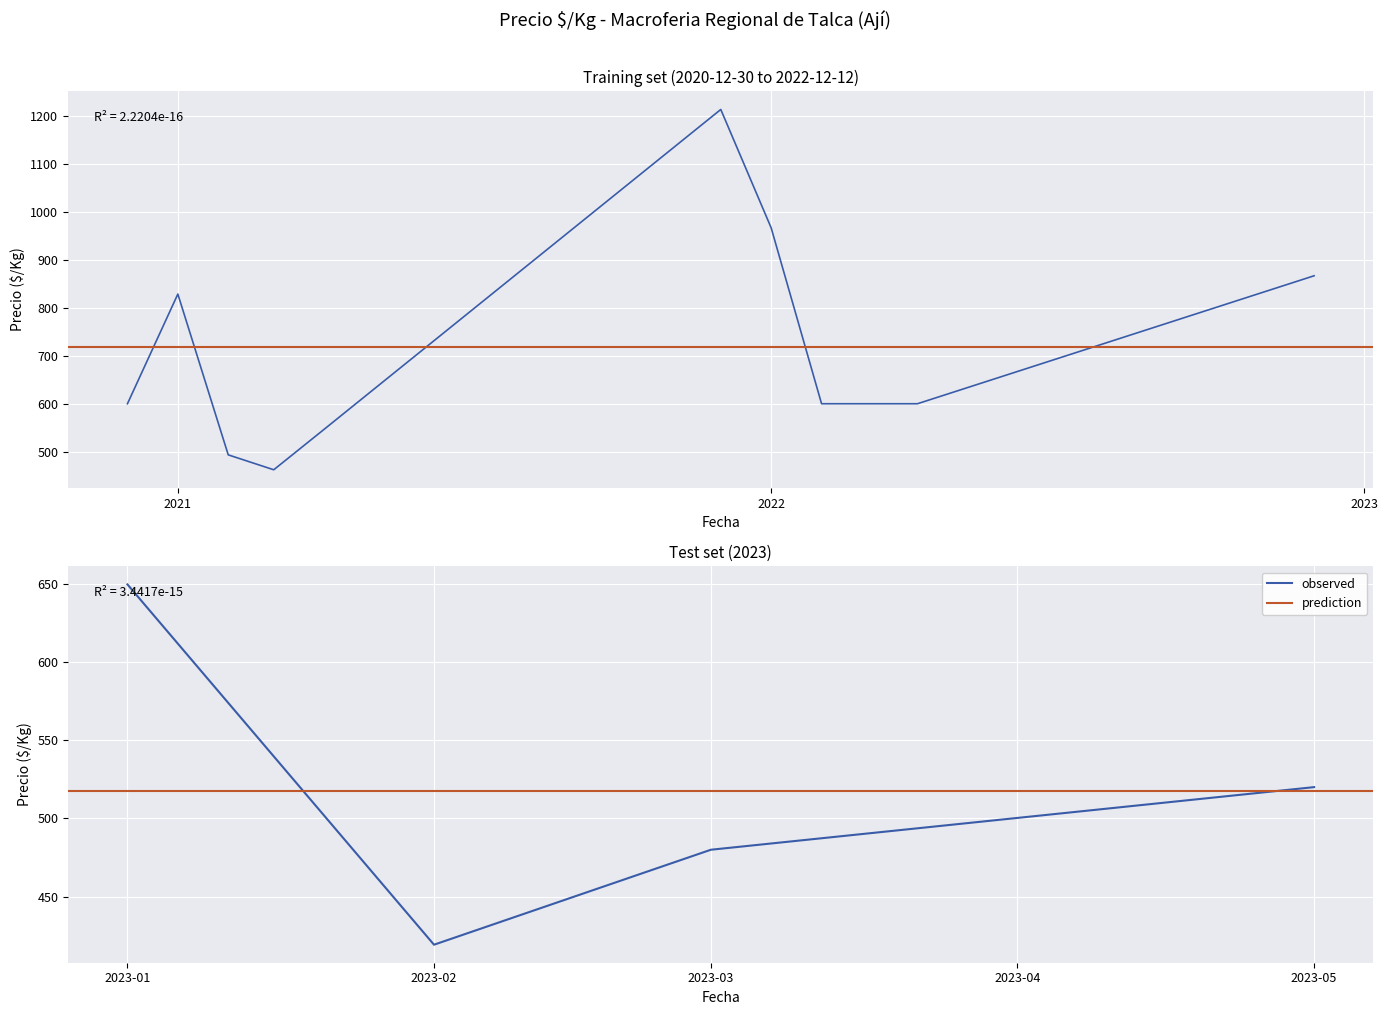

Does the chart display data point markers on the line(s)?

No